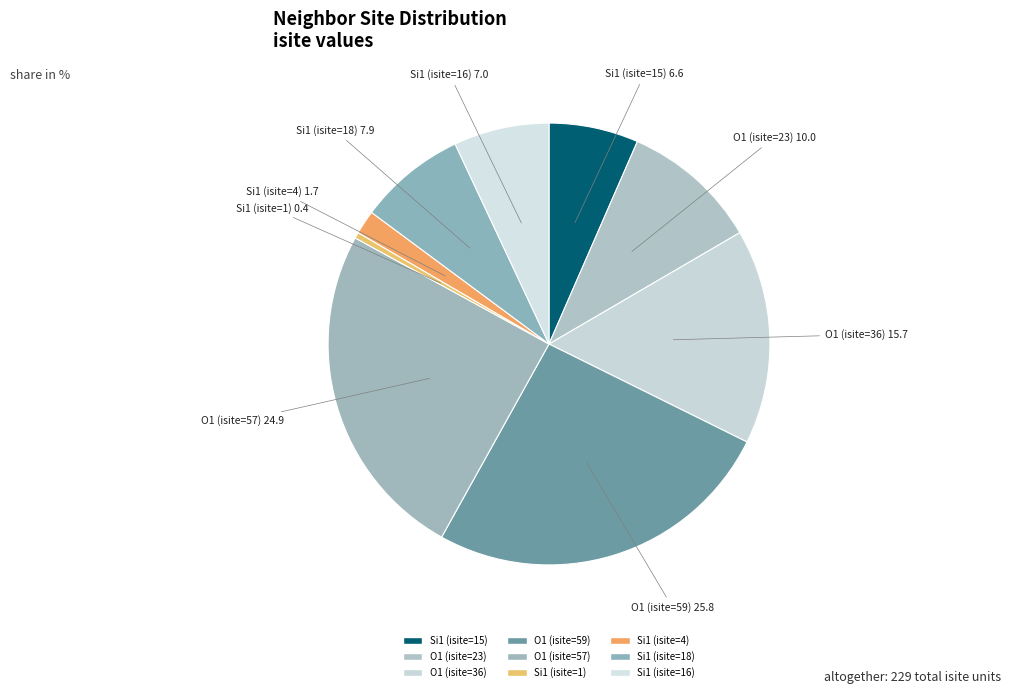

What is the ratio of the value at O1 (isite=57) to the value at O1 (isite=36)?

1.6